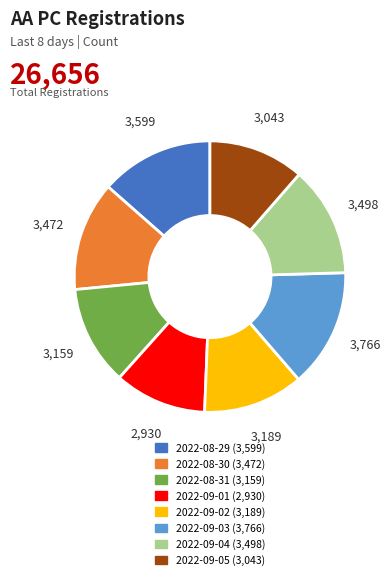

Combined, do 2022-09-01 and 2022-09-04 account for over 50%?

No